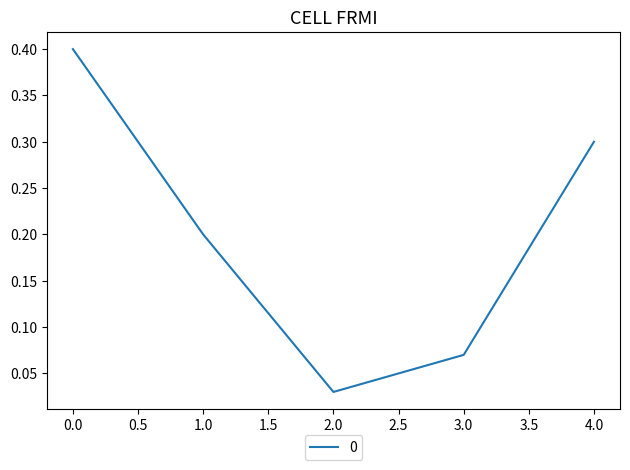

Is it true that the value at 0.0 is 0.1?

False